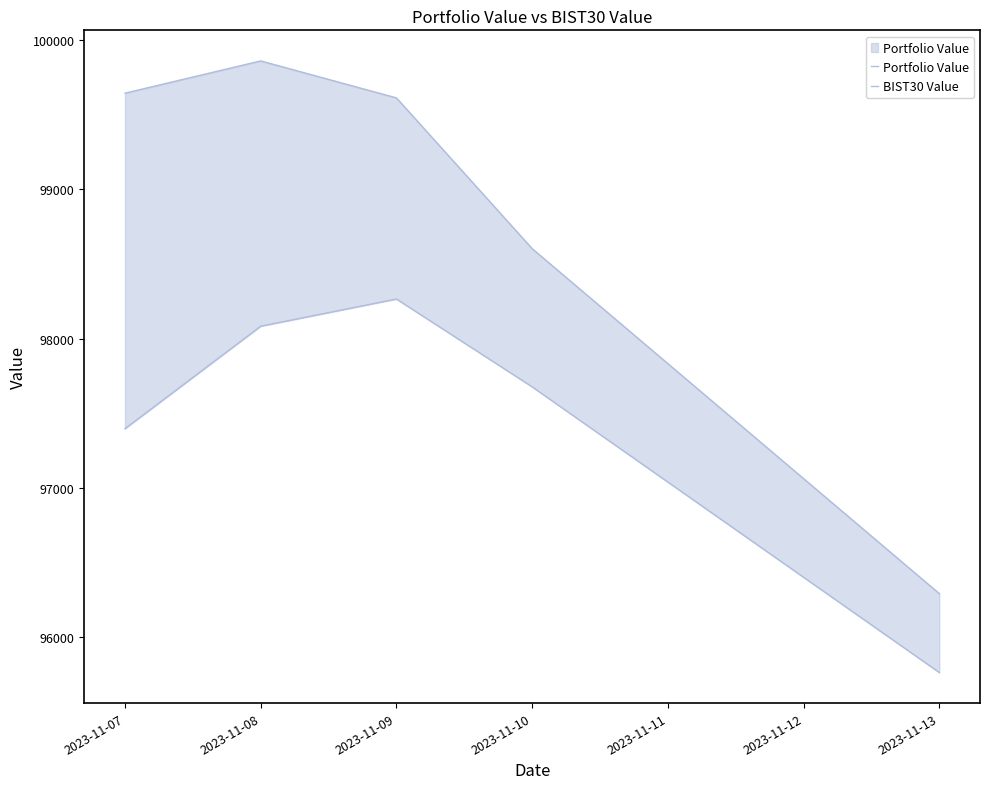

Is this an area chart (filled region under the line)?

No